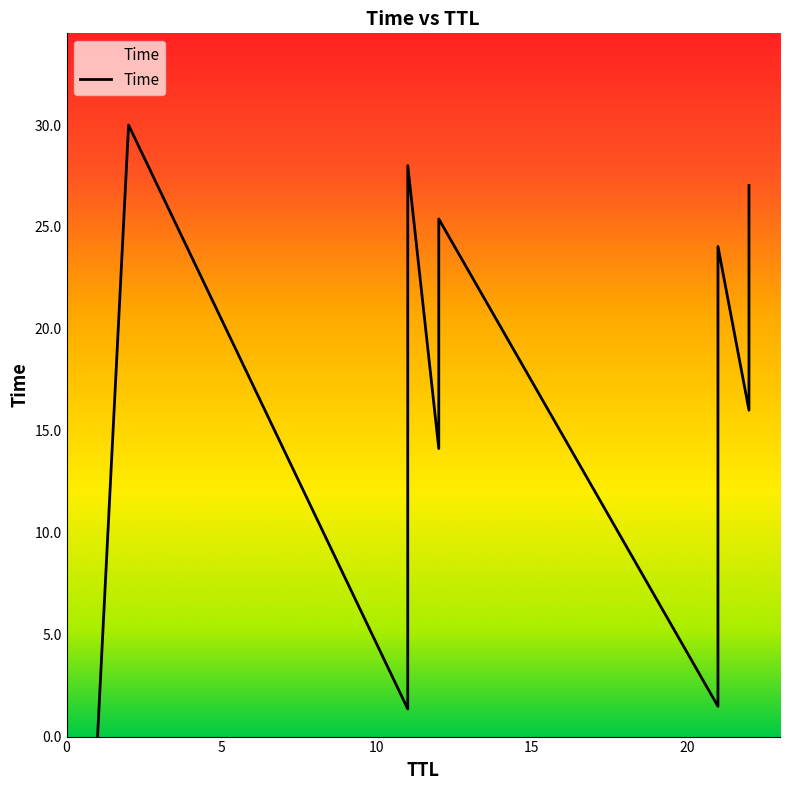

True or false: the data shows 48.1 at 22.

False